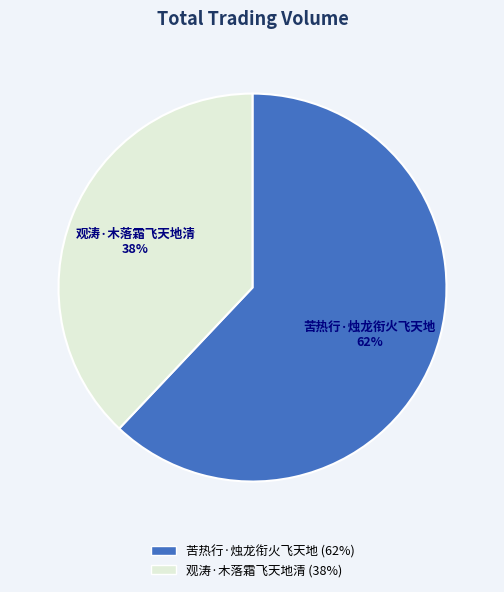

Count the number of slices in the pie.

2